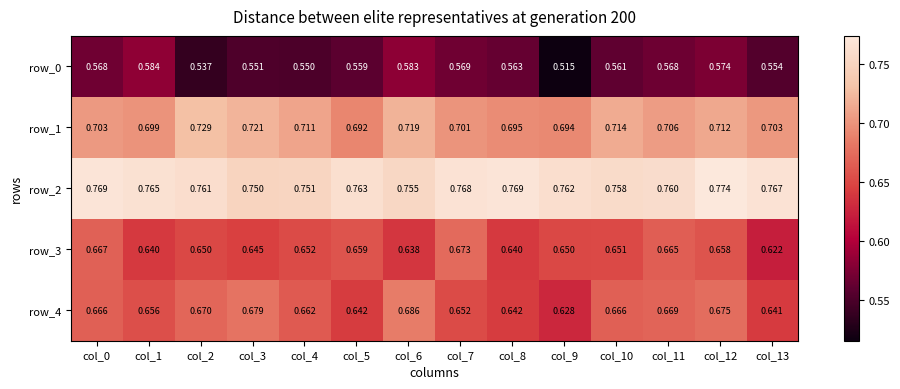

Rank the categories by row_3 value from highest to lowest.

col_7, col_0, col_11, col_5, col_12, col_4, col_10, col_2, col_9, col_3, col_1, col_8, col_6, col_13